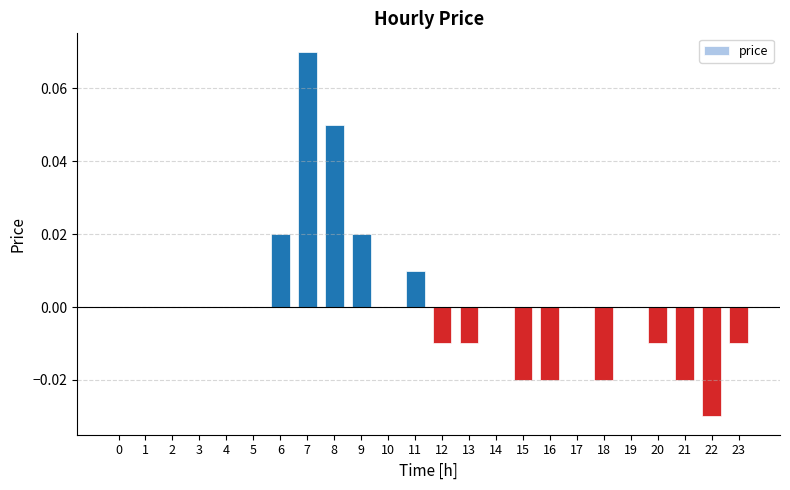

True or false: the data shows -0.0 at 20.

True